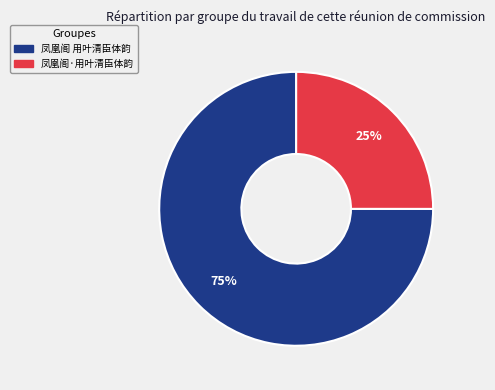

Rank the categories by value from highest to lowest.

凤凰阁 用叶清臣体韵, 凤凰阁·用叶清臣体韵